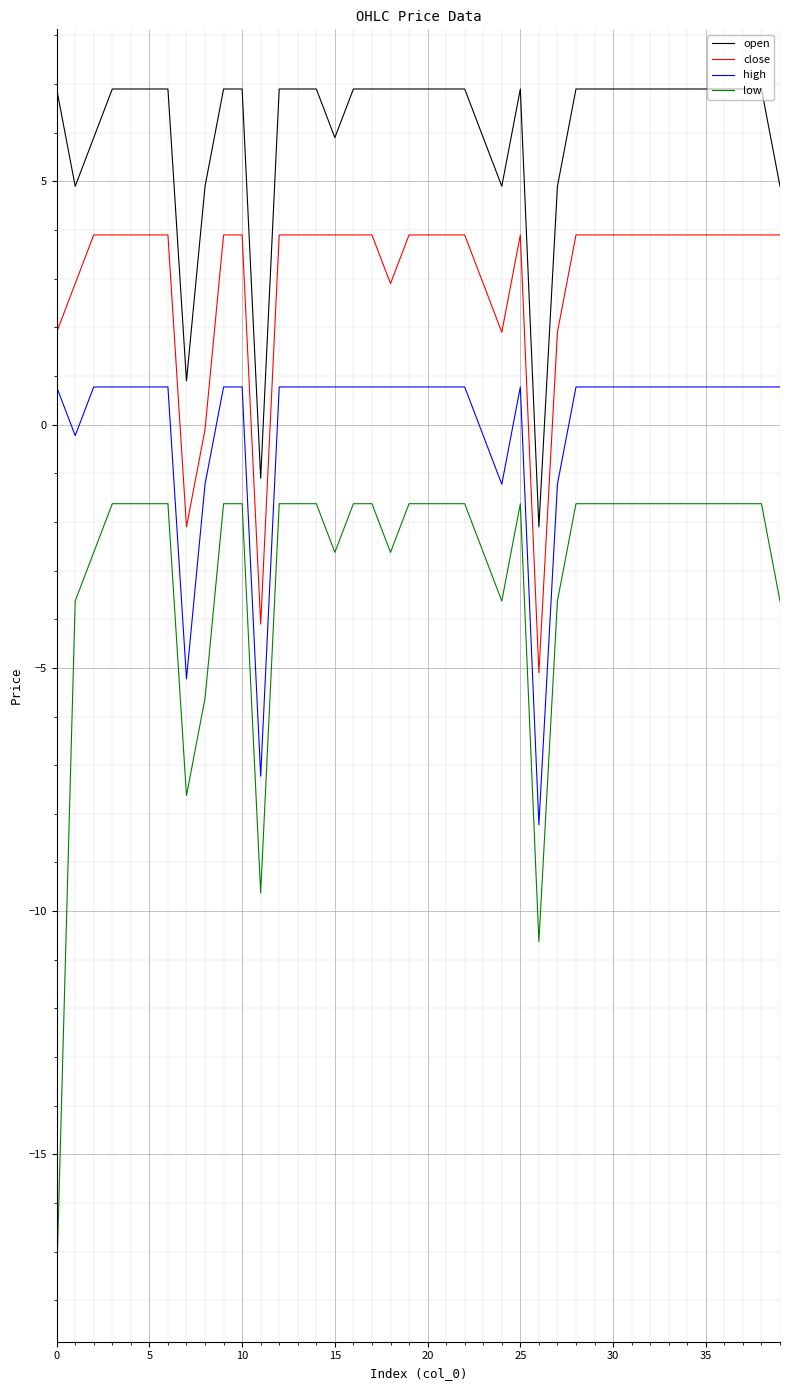

Does the chart have visible grid lines?

Yes